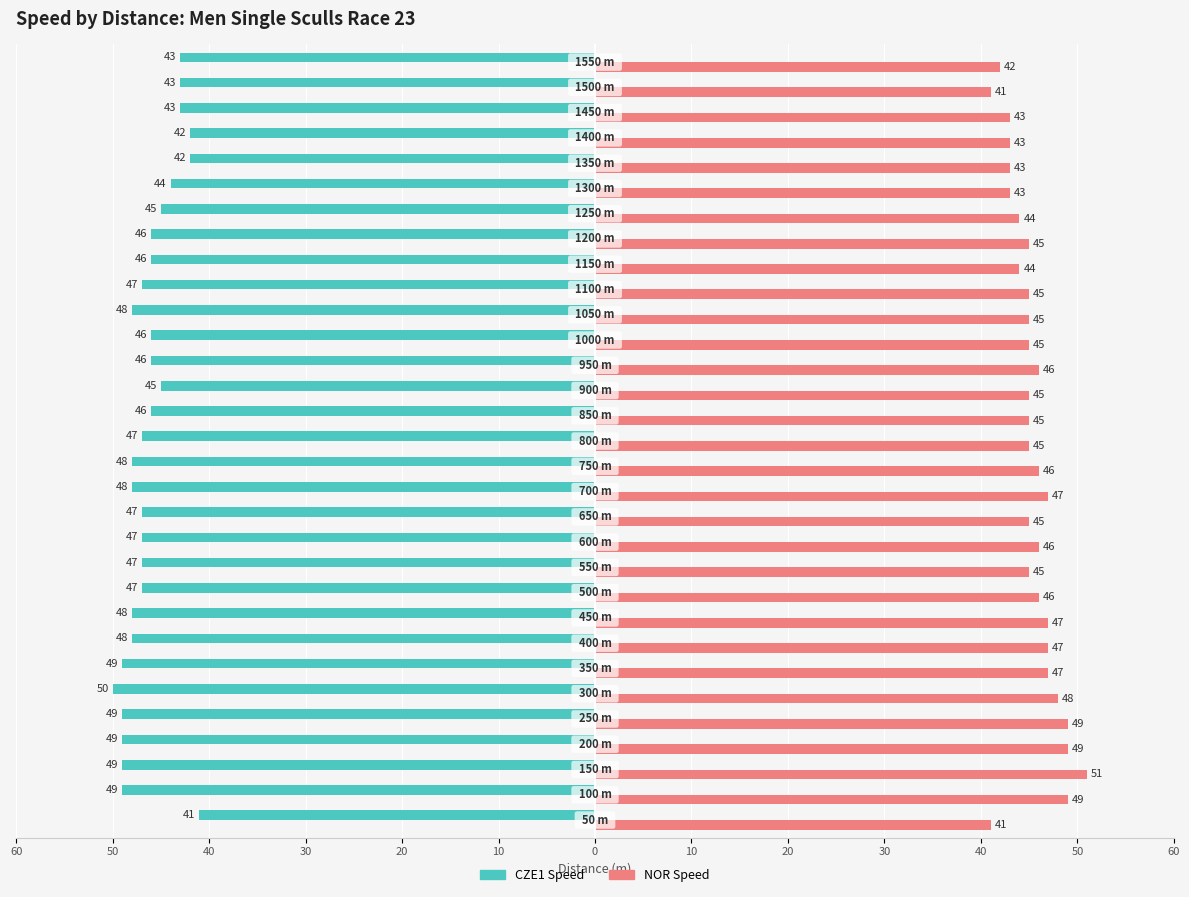

List the series in order of their peak value, highest first.

NOR Speed, CZE1 Speed